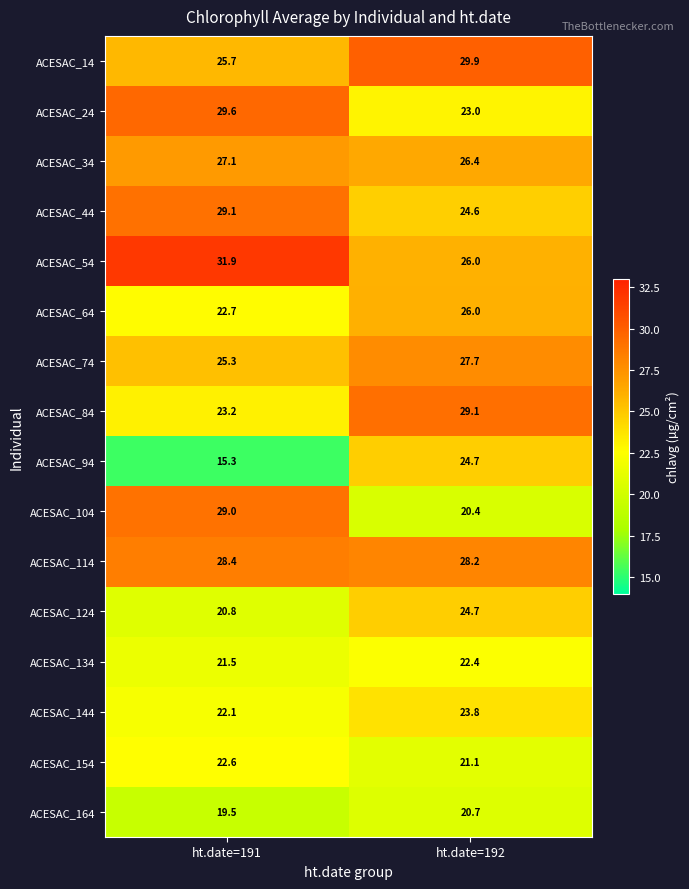

Where is ACESAC_154 nearest to the value 21?

ht.date=192